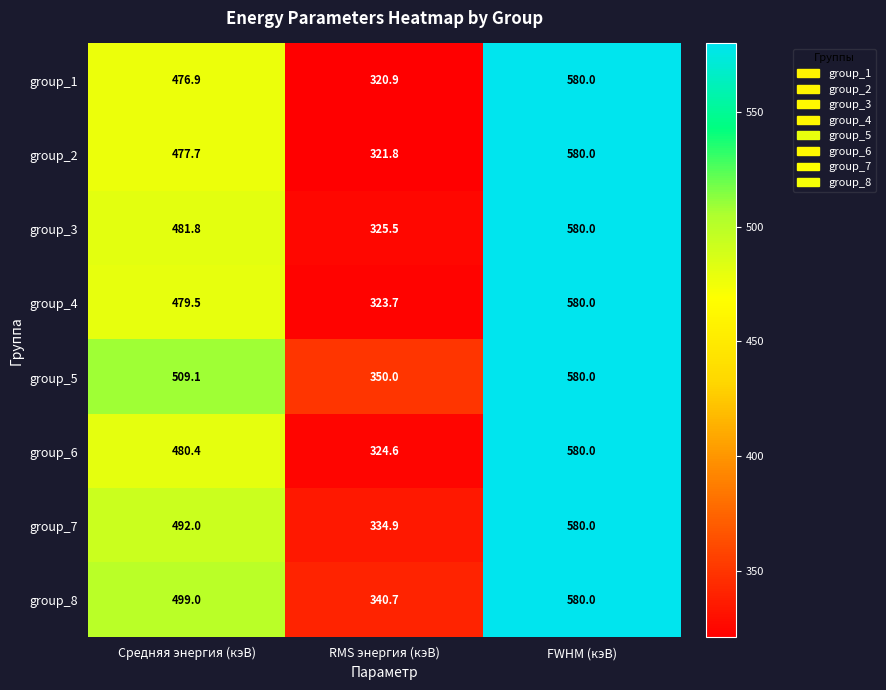

Which series has the largest total across all categories?

group_5